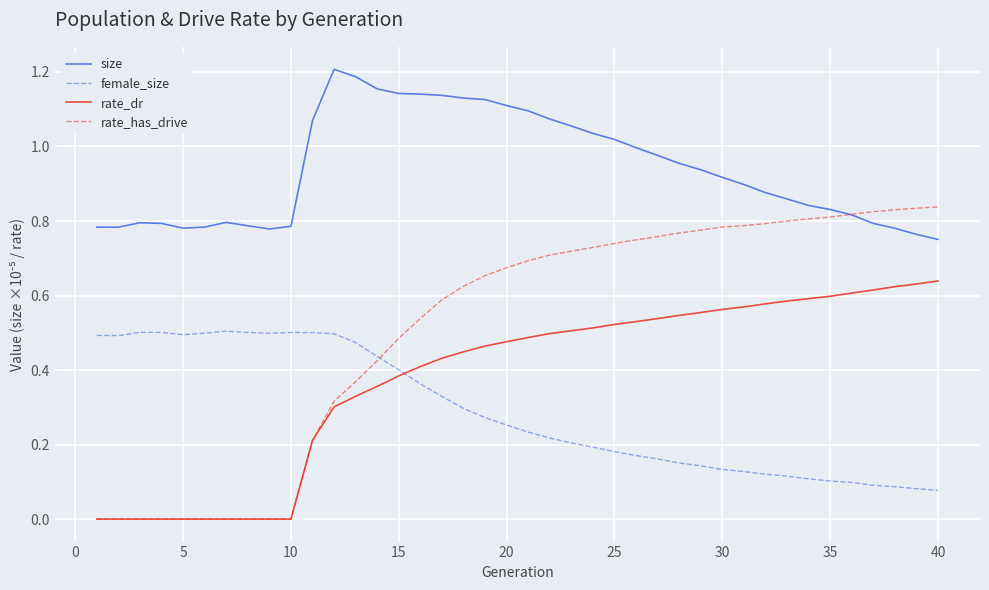

Does the chart have visible grid lines?

Yes